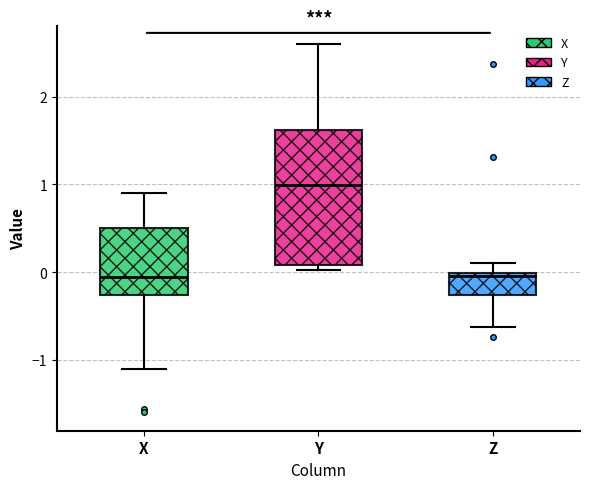

Reading left to right, read every box against the y-axis: the position of its median line, the range the box covers, and the ends of its whiskers. The values are not printed on the chart, so give them approximately, as read against the axis.

X: median -0.1, box -0.3 to 0.5, whiskers -1.1 to 0.9
Y: median 1.0, box 0.1 to 1.6, whiskers 0.0 to 2.6
Z: median 0.0 (just below the box's upper edge), box -0.3 to 0.0, whiskers -0.6 to 0.1